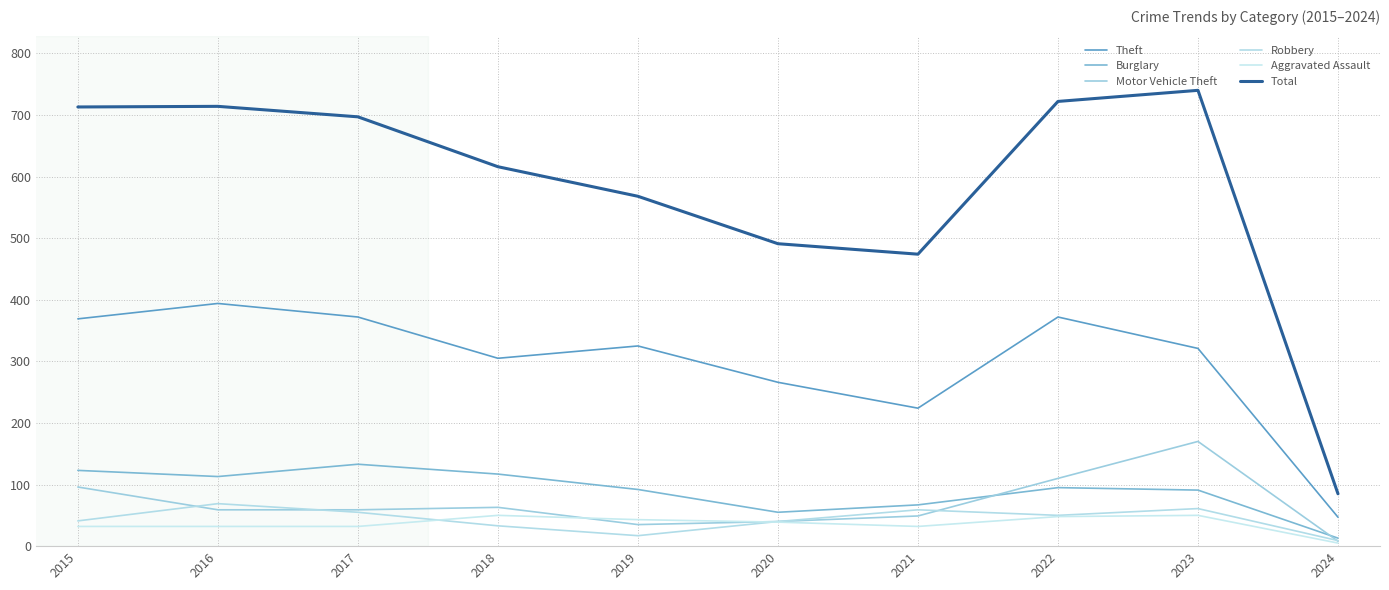

At which label does Aggravated Assault reach its peak?

2018